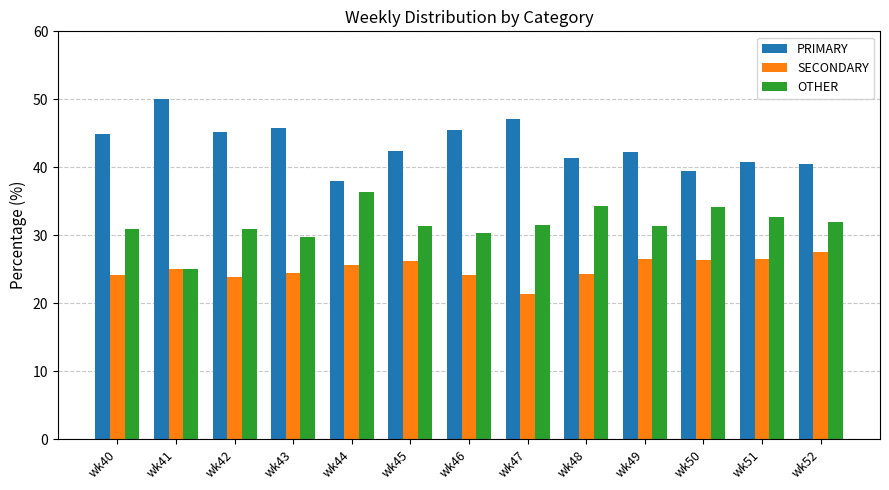

How many series are shown in this chart?

3